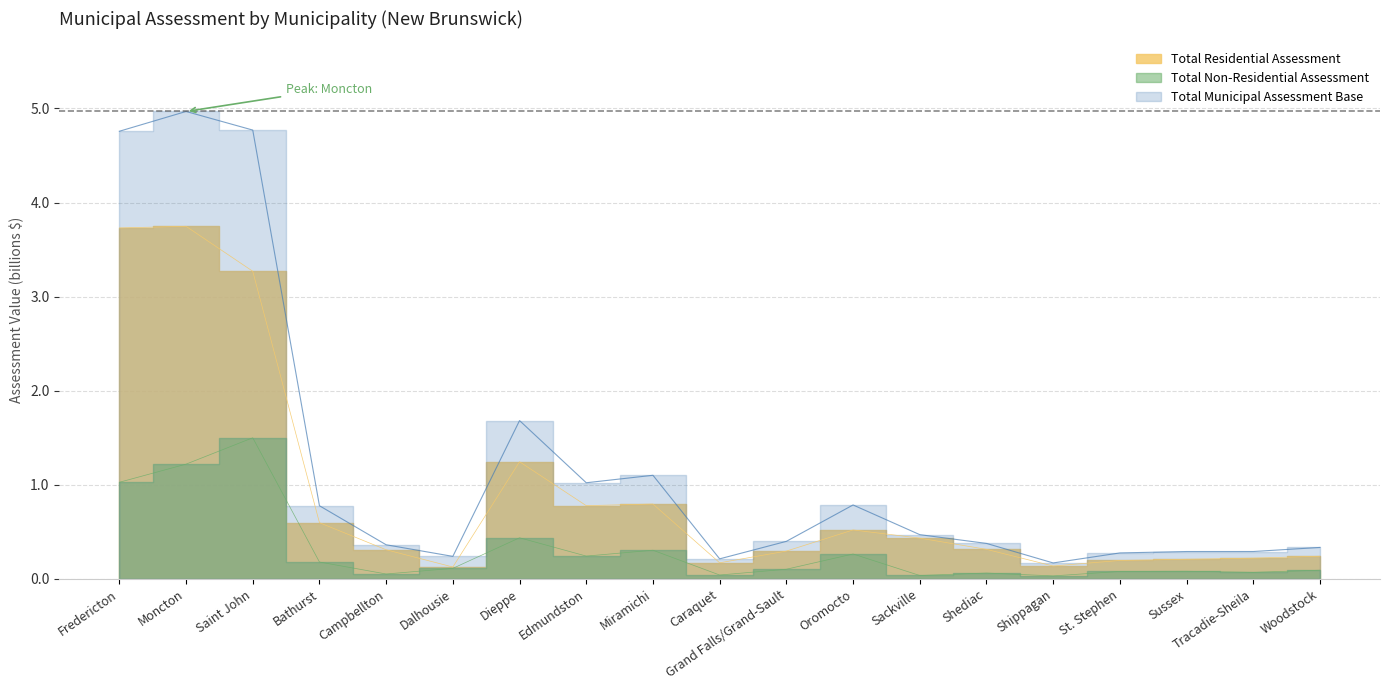

Rank the series by their maximum value, from lowest to highest.

Total Non-Residential Assessment, Total Residential Assessment, Total Municipal Assessment Base